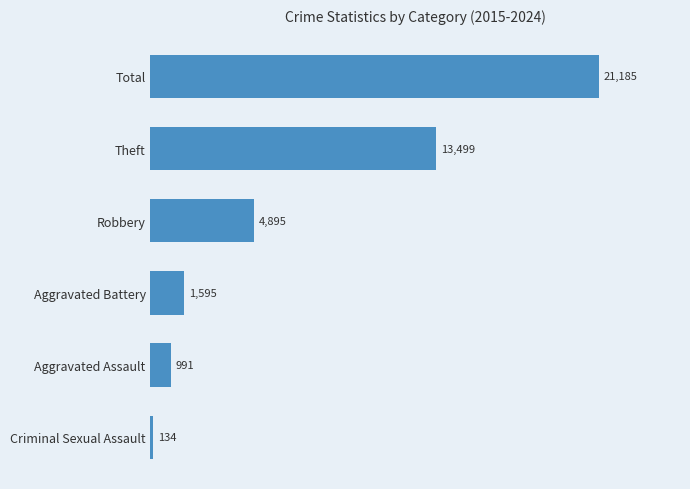

What is the sum of all values?

42299